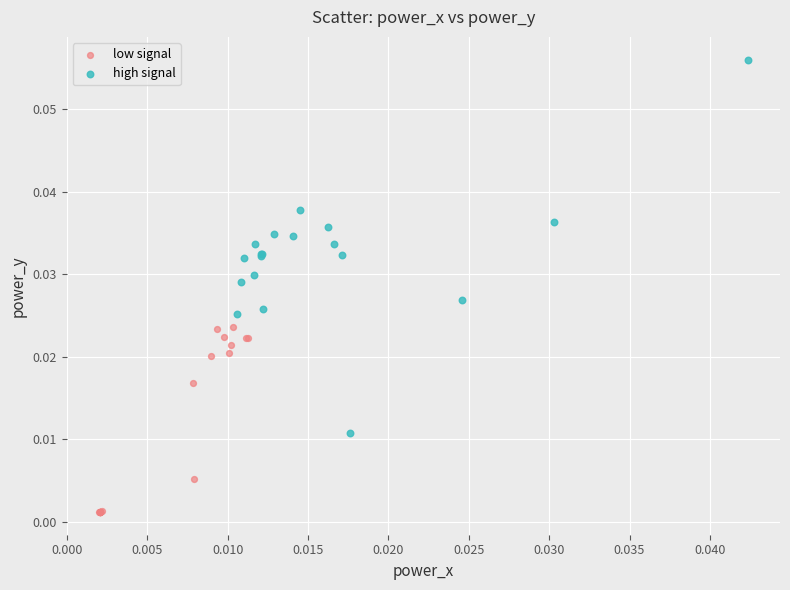

Which series reaches the maximum Y coordinate?

high signal